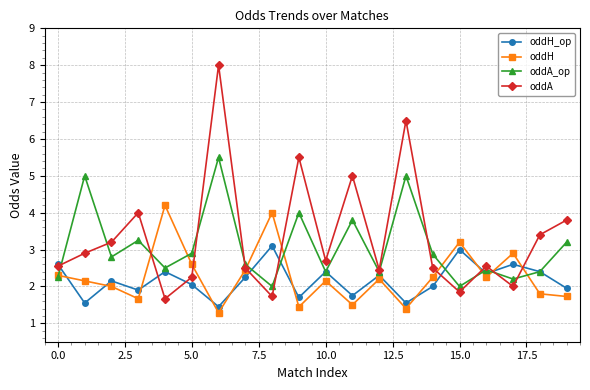

Does the chart have visible grid lines?

Yes